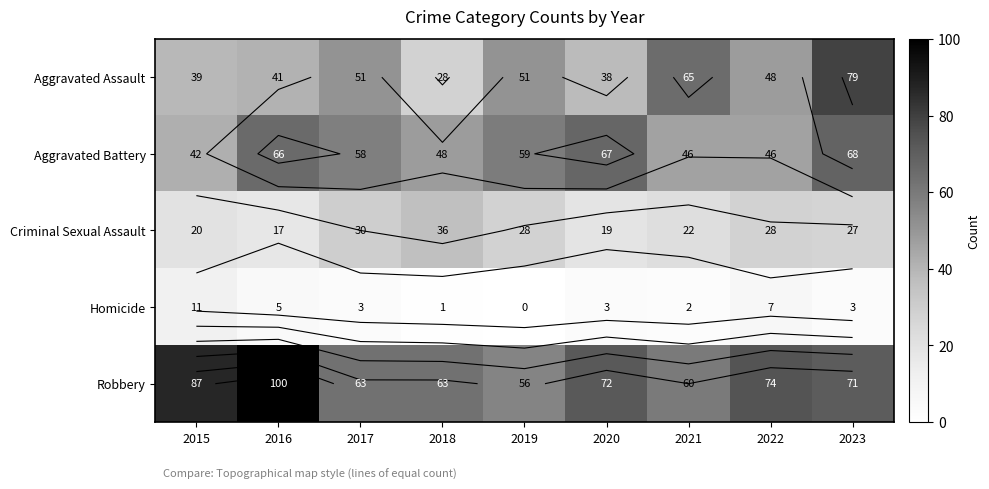

At how many categories does at least one series exceed 91?

1